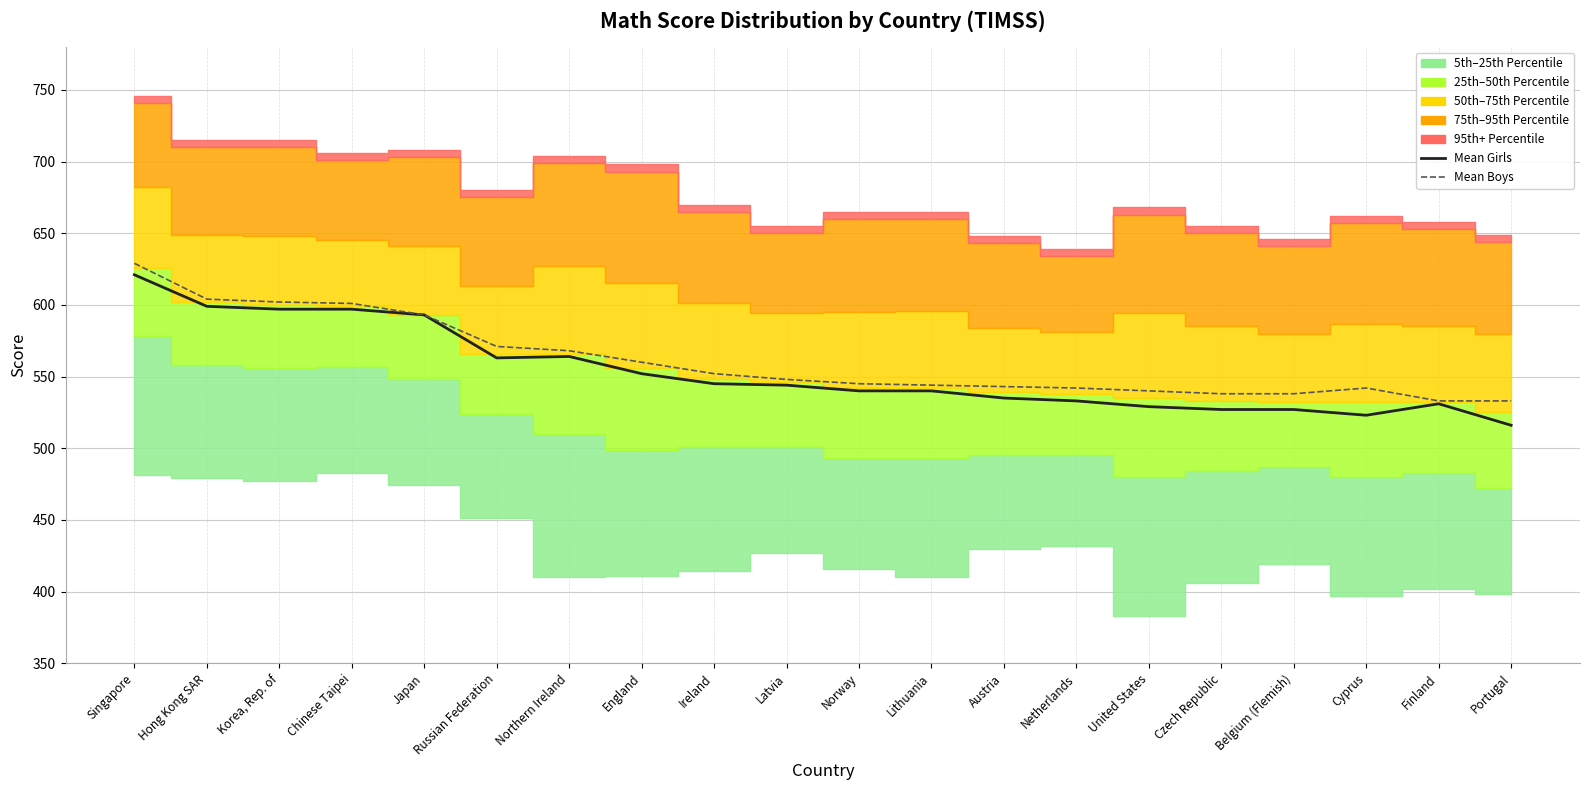

Where does the mean_girls series first go above 544?

Singapore